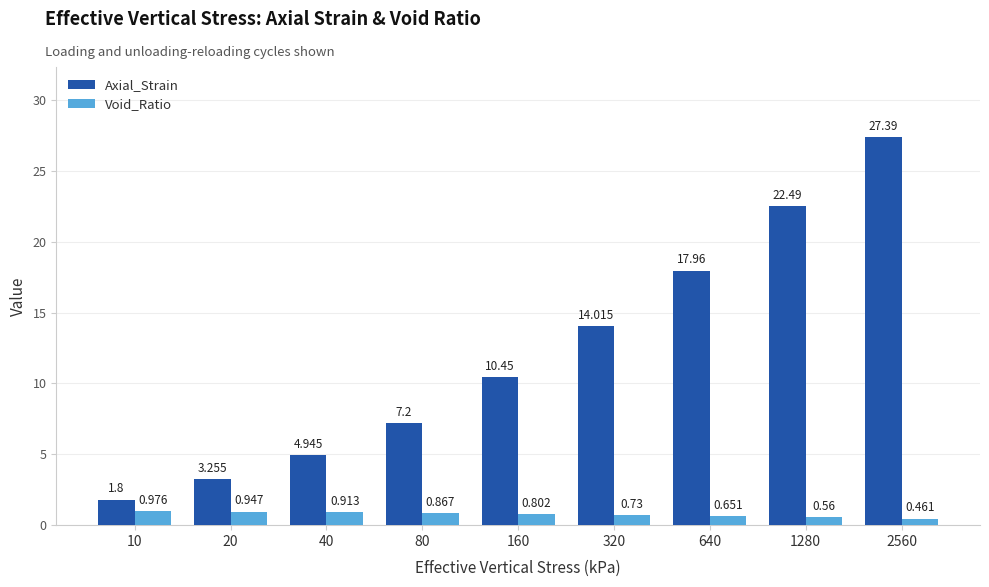

Between 20 and 640, which series saw the biggest shift?

Axial_Strain